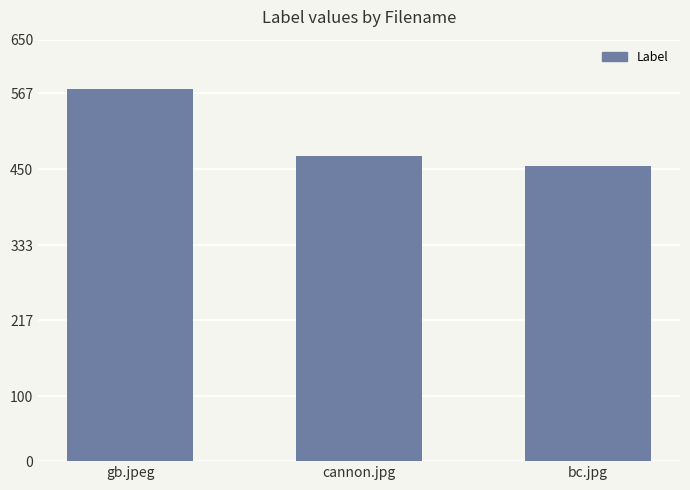

Rank the categories by value from lowest to highest.

bc.jpg, cannon.jpg, gb.jpeg